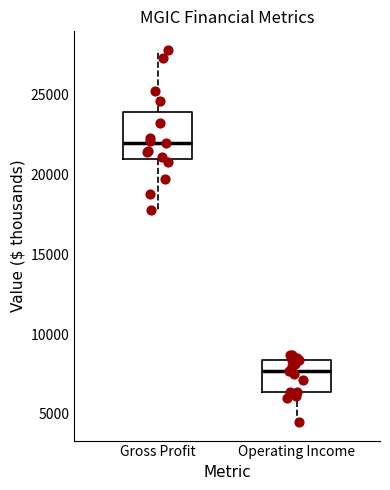

Where does the lower whisker of the box for Operating Income end on the y-axis? The values are not printed on the chart, so give them approximately, as read against the axis.

4500